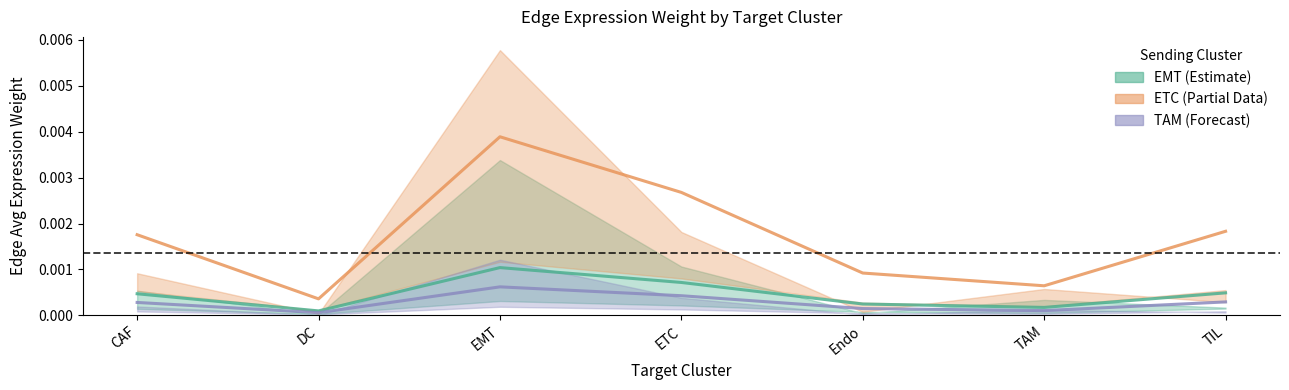

Where is the first local minimum for EMT_edge_avg?

DC